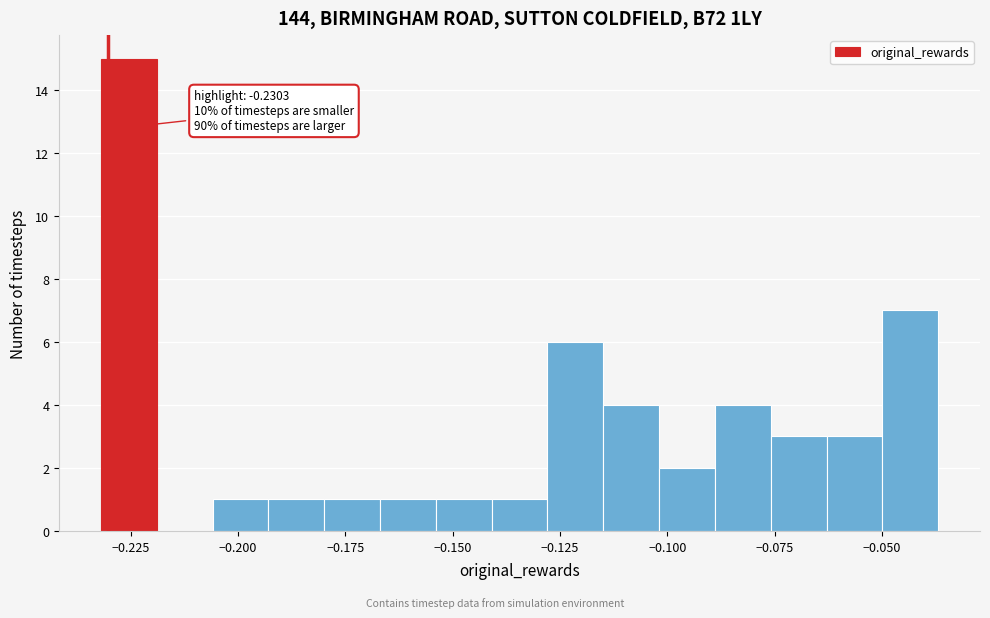

Around what value on the x-axis is the tallest bar? Give the approximate position of its centre, as read against the axis.

-0.225